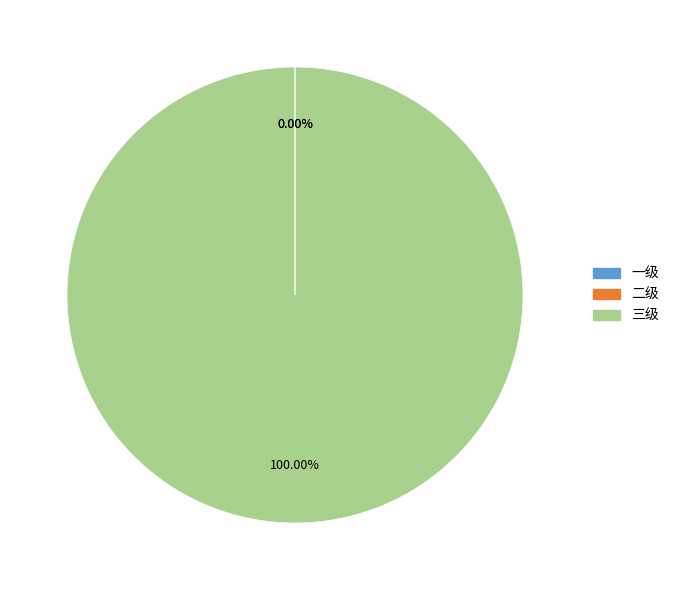

Which slice is the largest?

三级